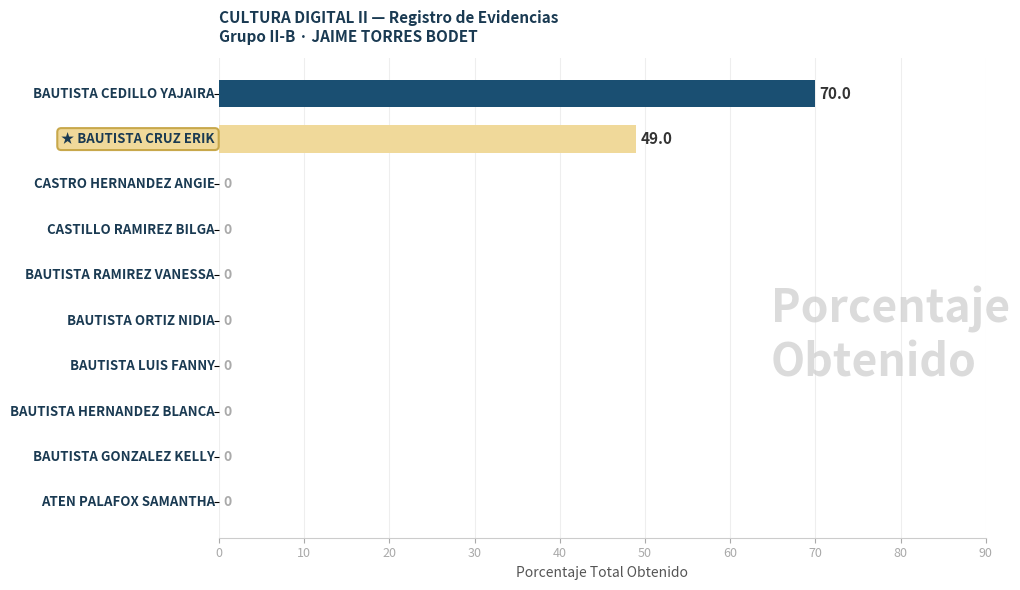

What is the maximum value shown in the chart?

70